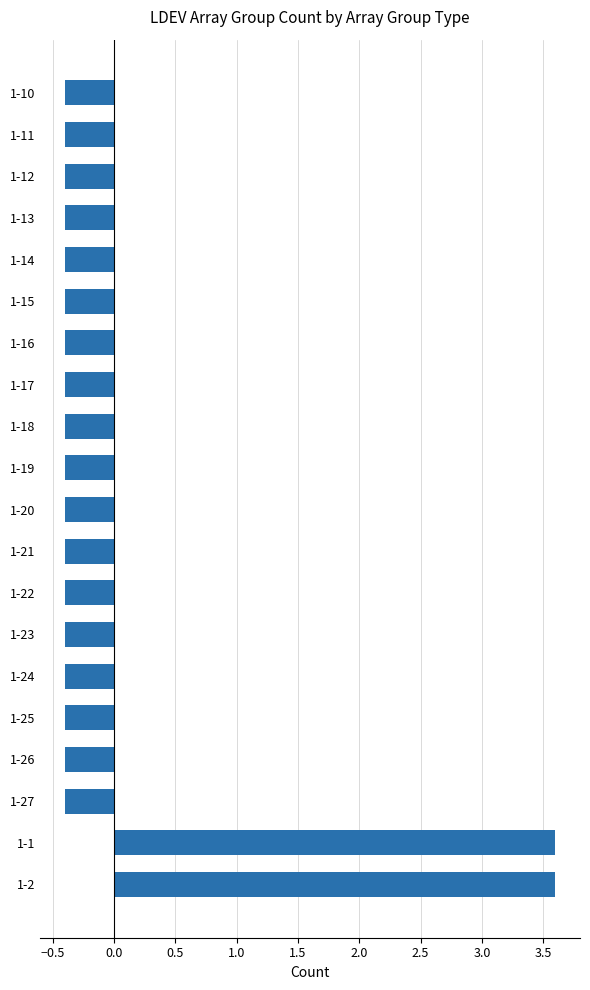

The value at 1-25 is -0.1. True or false?

False